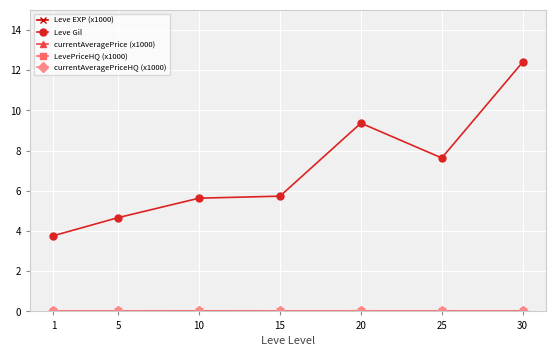

How many values in the Leve Gil series exceed 5?

5